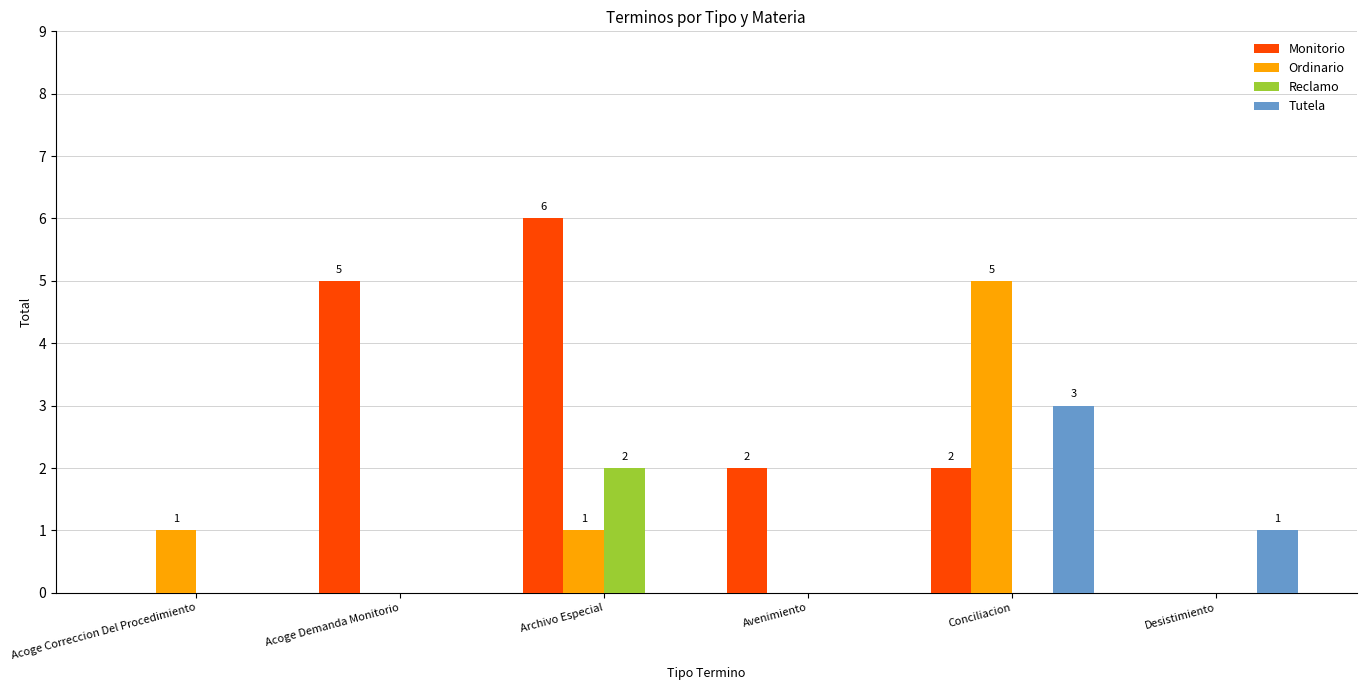

Count the number of categories in the chart.

6